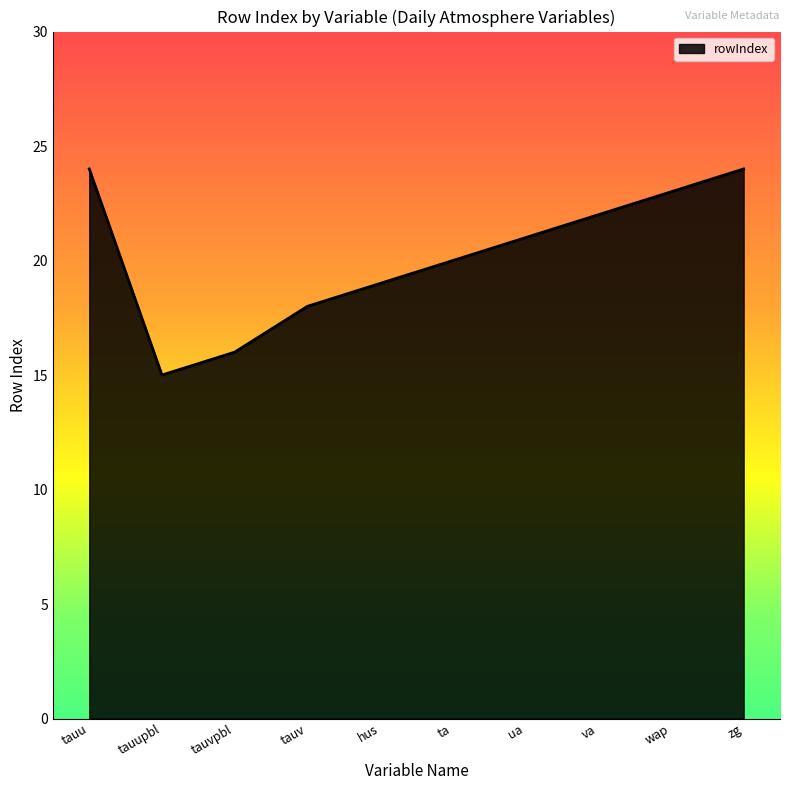

What position from the right is hus?

6